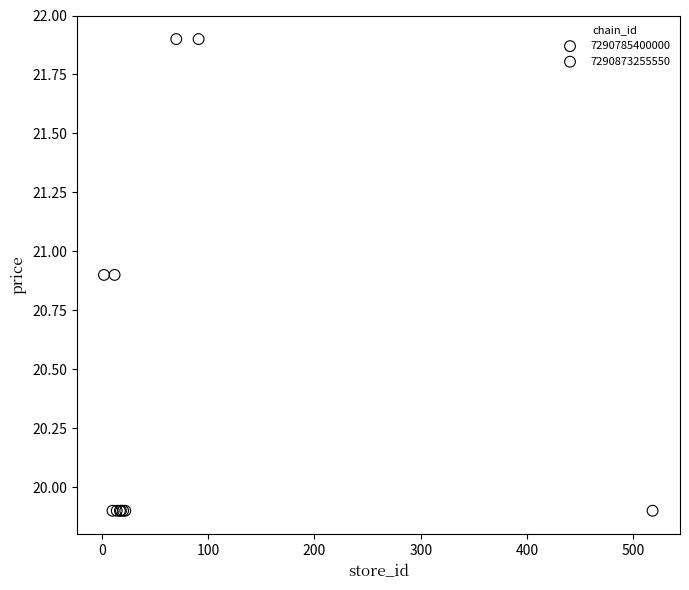

Which series reaches the minimum Y coordinate?

7290785400000